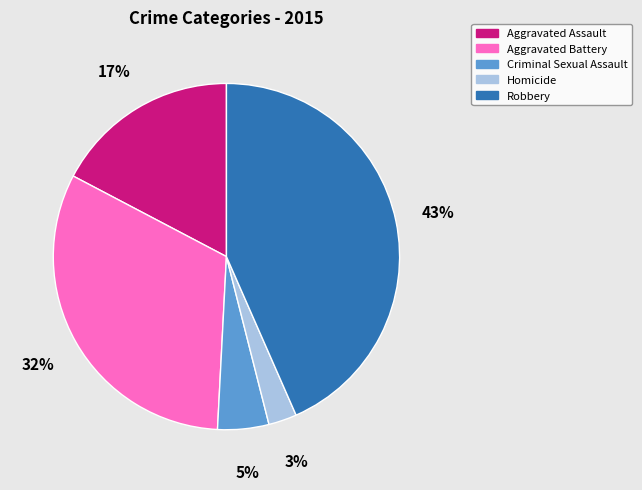

True or false: Criminal Sexual Assault accounts for 15% of the total.

False